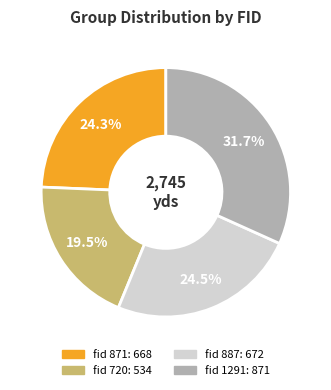

Is there a majority slice in this chart?

No